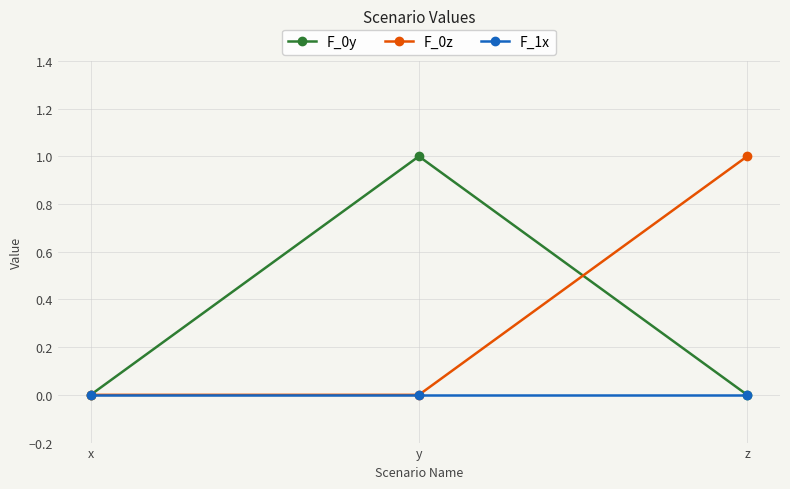

How many distinct data groups are displayed?

3